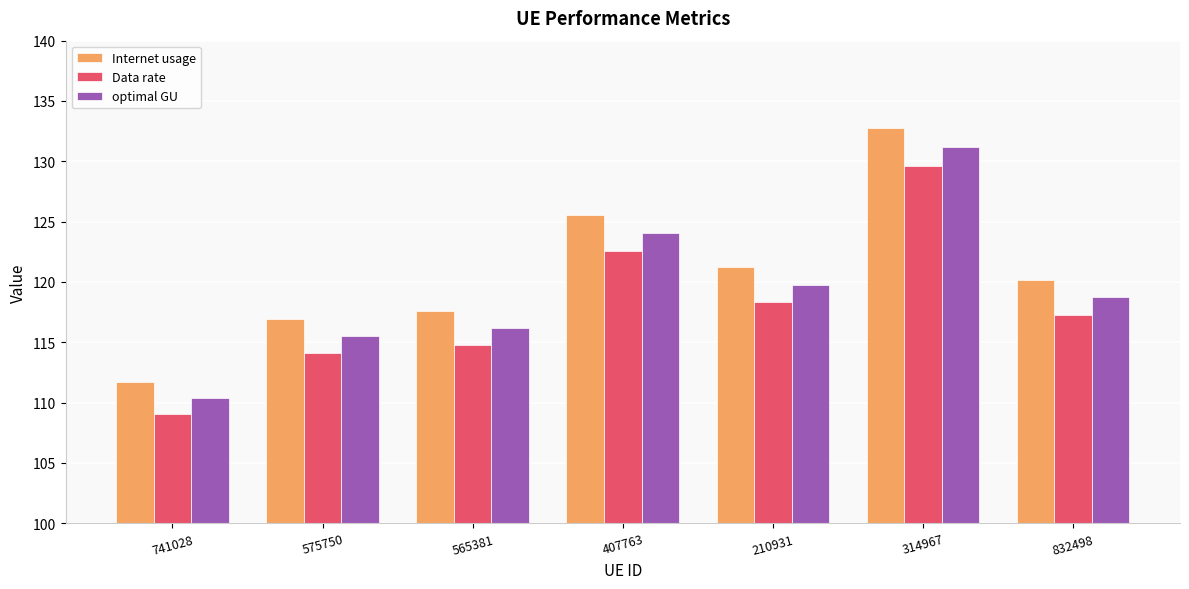

What is the lowest value of the Data rate series?

109.0